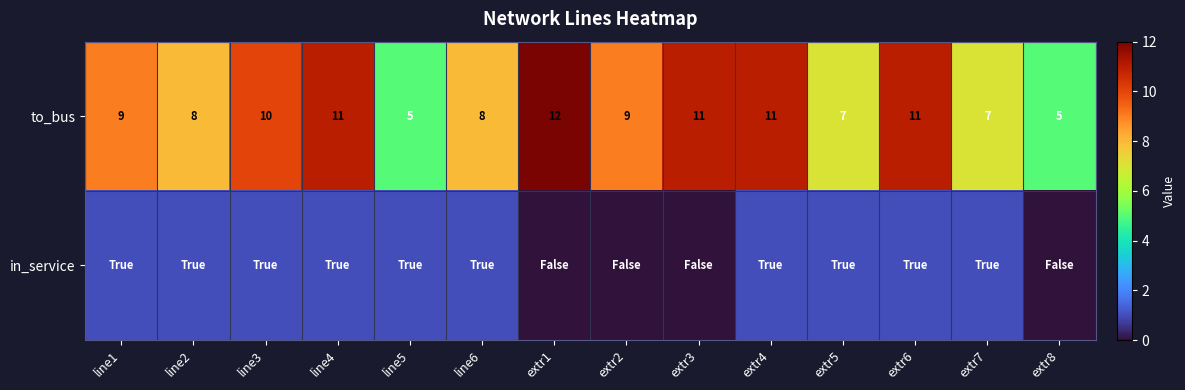

What is the difference between the highest and lowest values at extr3?

11